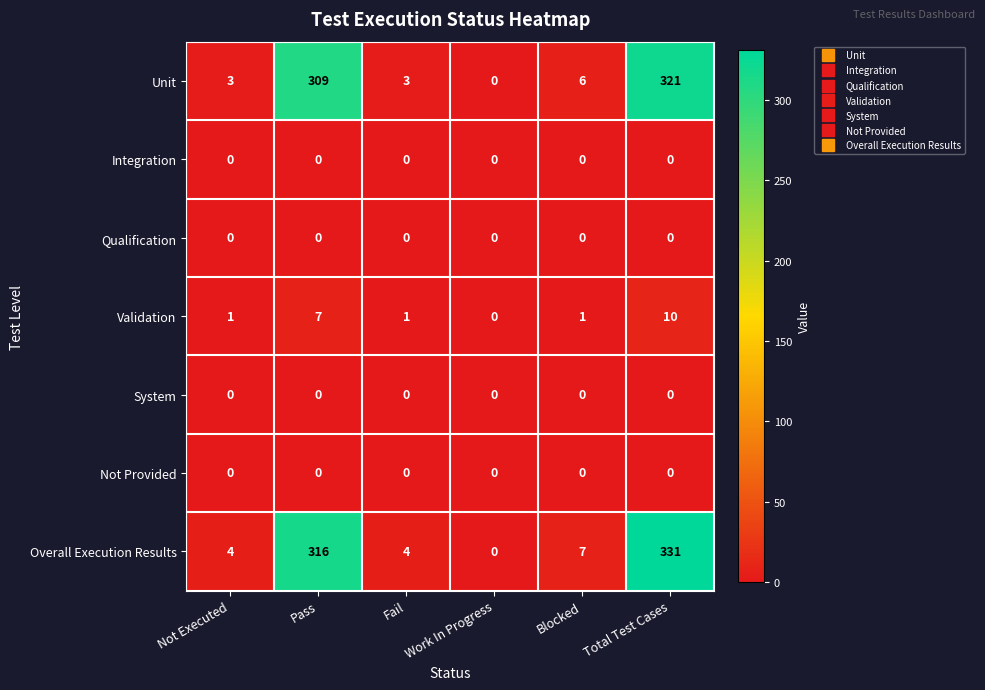

Which series has the largest total across all categories?

Overall Execution Results